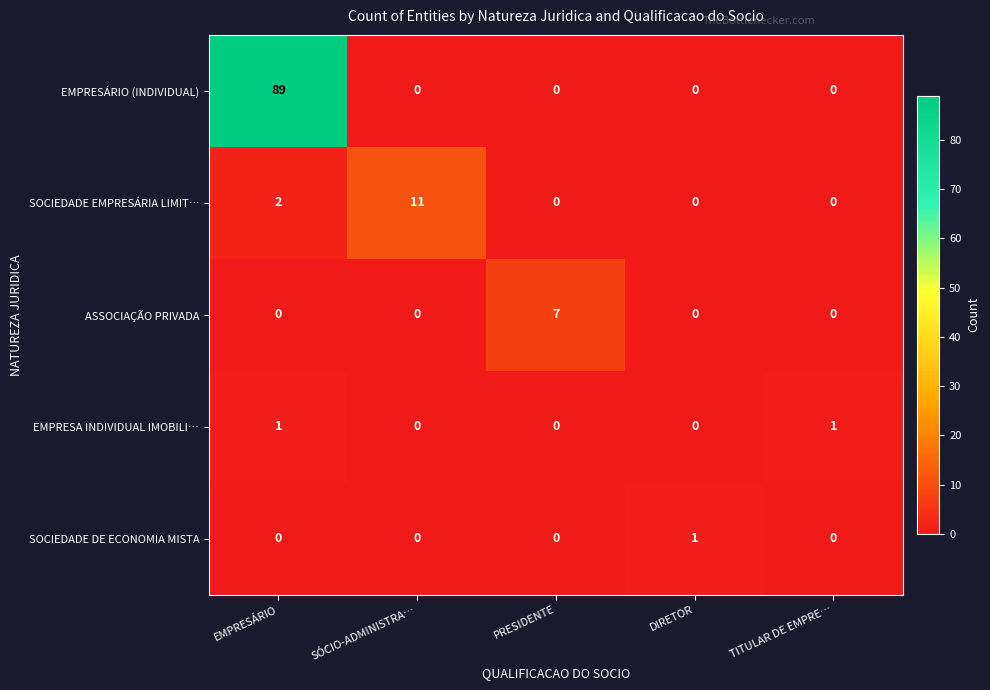

What is the sum of all ASSOCIAÇÃO PRIVADA values?

7